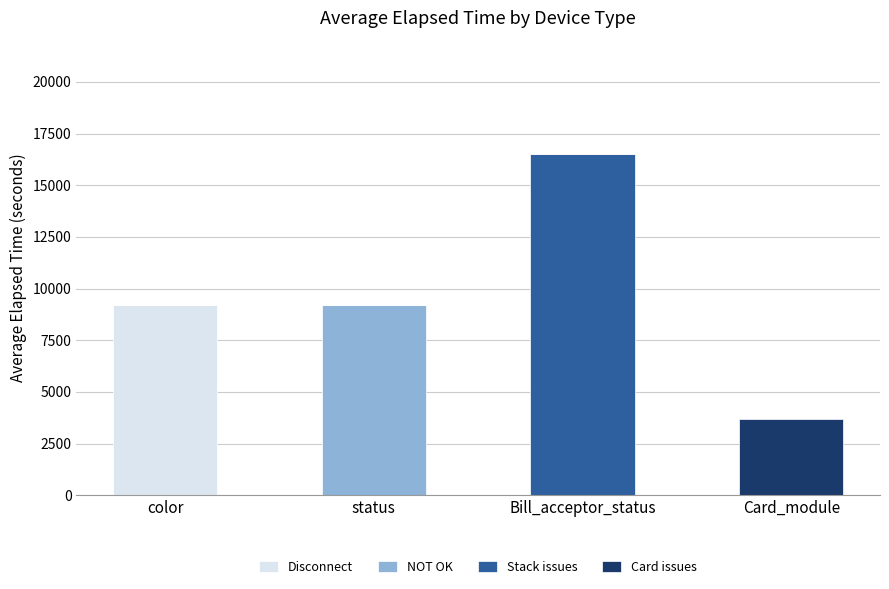

What is the total value across all series at color?

9187